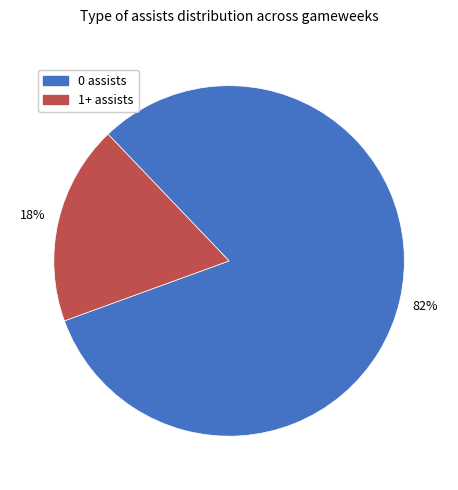

Does any single category account for the majority?

Yes